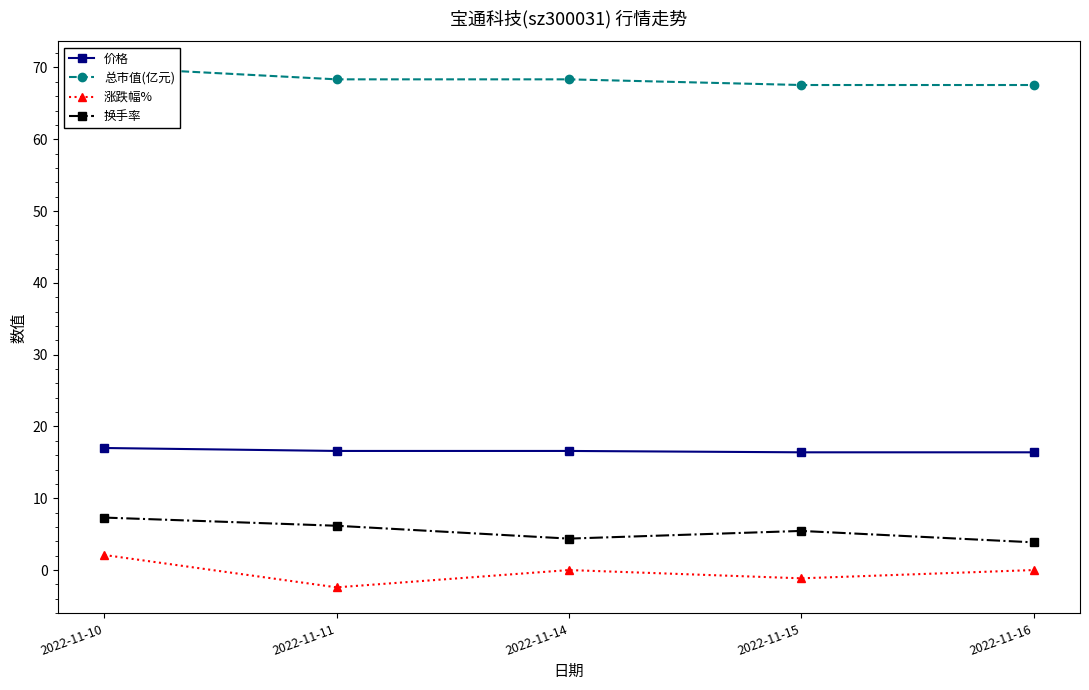

Which series has the widest spread of values?

涨跌幅%